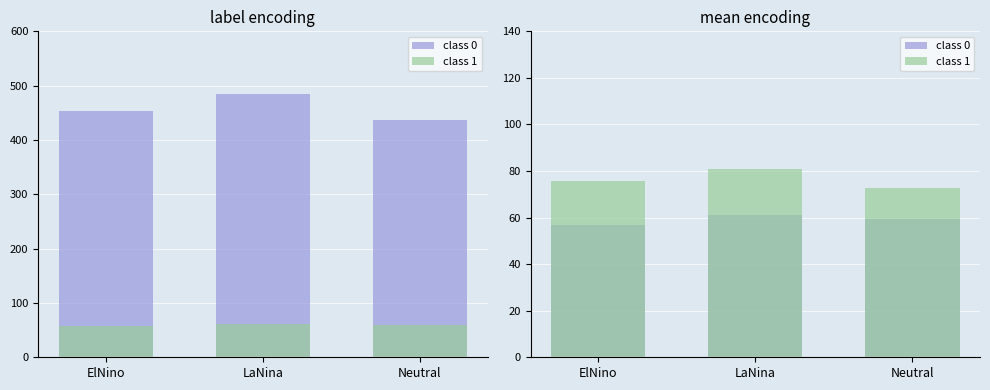

At which category is the sum across all series the highest?

LaNina